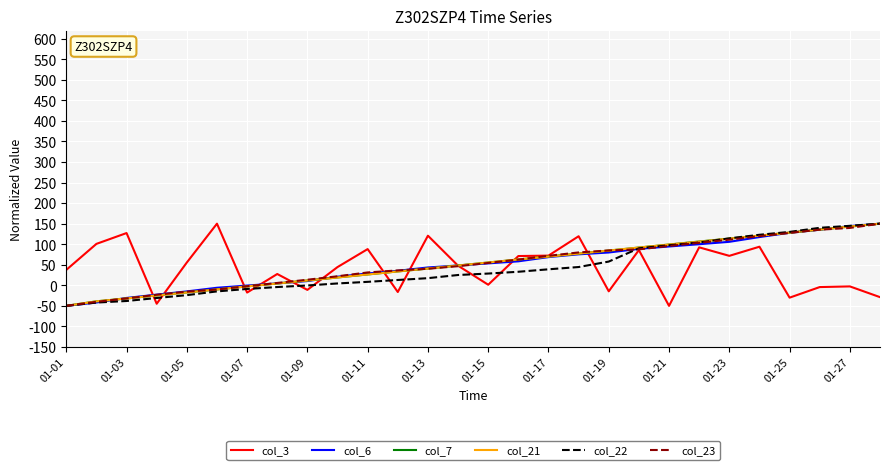

What are all the series names shown in the legend?

col_3, col_6, col_7, col_21, col_22, col_23